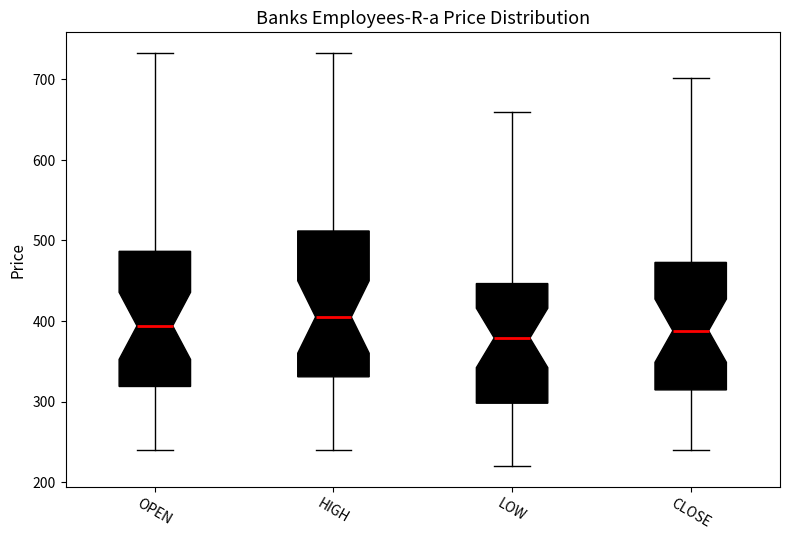

Reading left to right, transcribe this box plot: for each box, give where its median line is, the range the box spans, and where its two whiskers end, as read against the y-axis. The values are not printed on the chart, so give them approximately, as read against the axis.

OPEN: median 390, box 320 to 490, whiskers 240 to 730
HIGH: median 410, box 330 to 510, whiskers 240 to 730
LOW: median 380, box 300 to 450, whiskers 220 to 660
CLOSE: median 390, box 310 to 470, whiskers 240 to 700